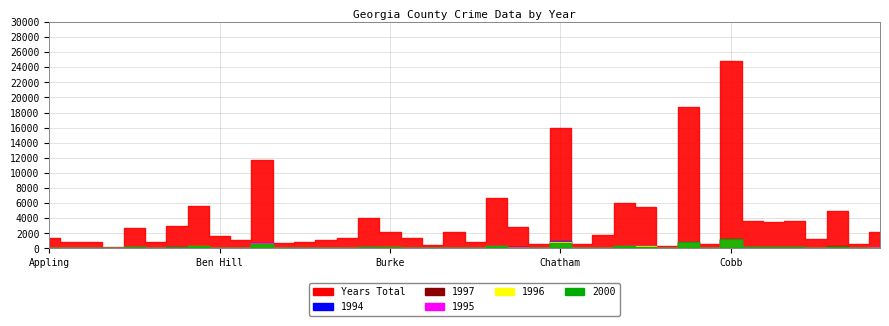

At which category is the sum across all series the highest?

Cobb